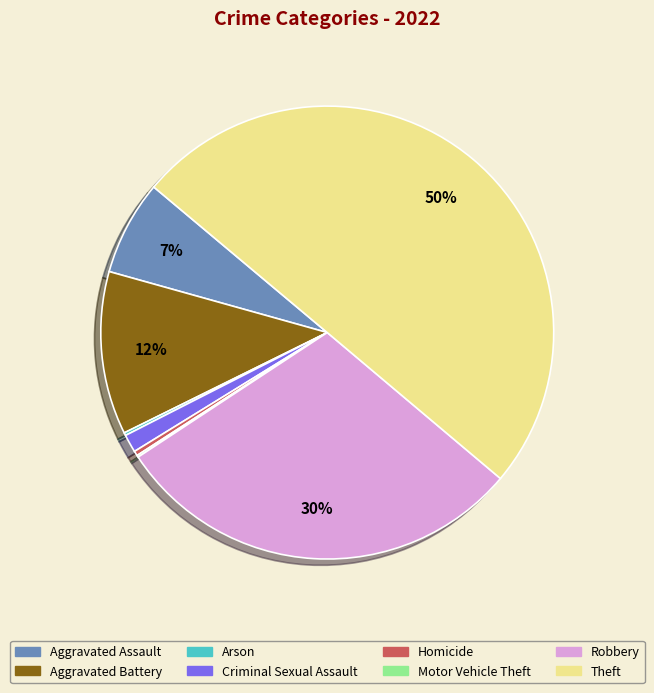

Between Homicide and Theft, which is larger?

Theft